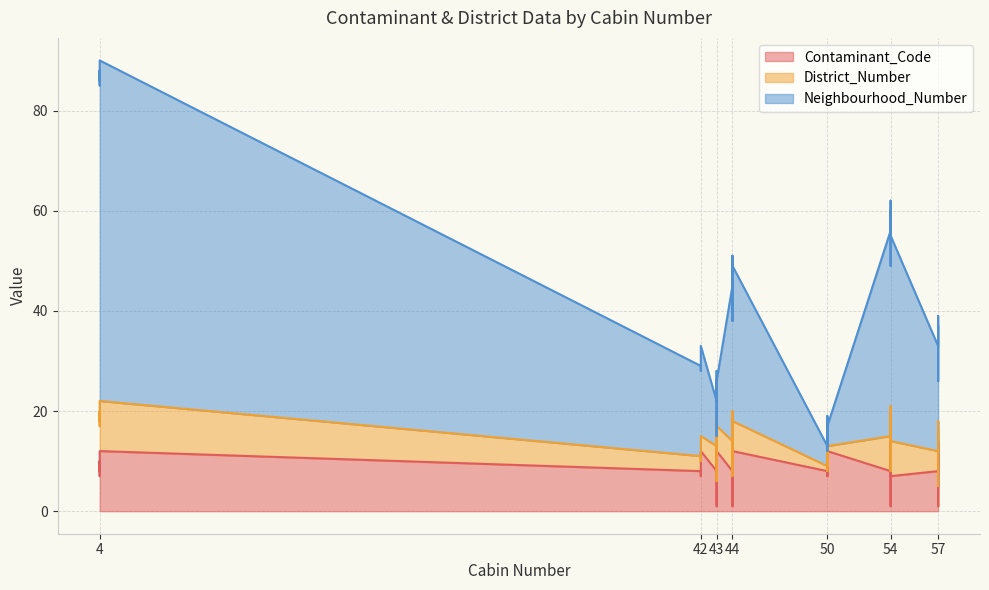

At which label does Contaminant_Code first exceed 8?

4